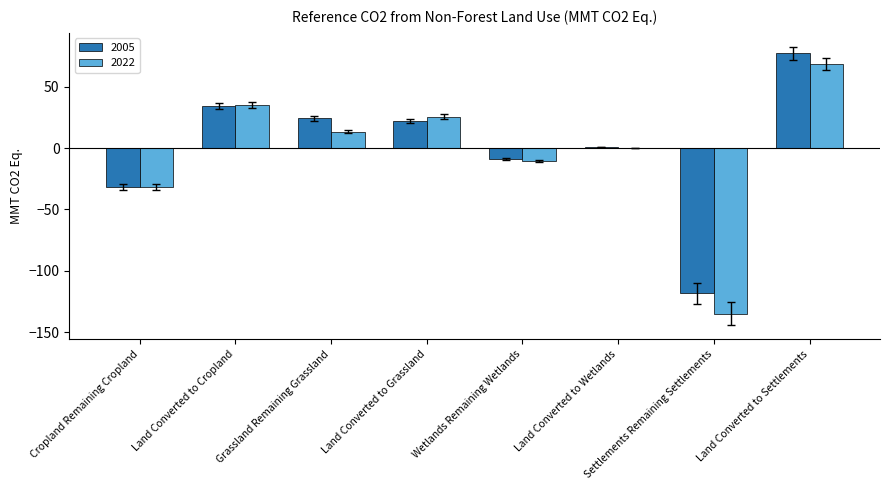

What is the sum of all 2022 values?

-34.5